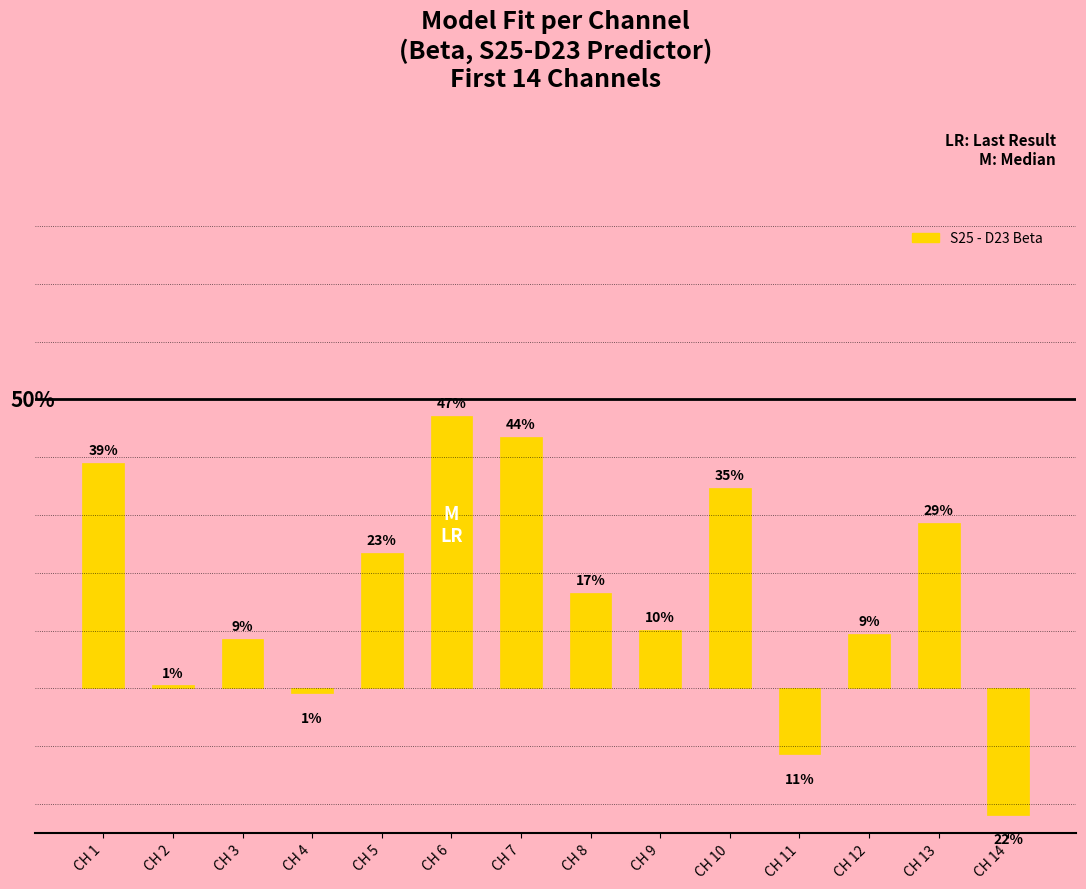

How many series are shown in this chart?

1